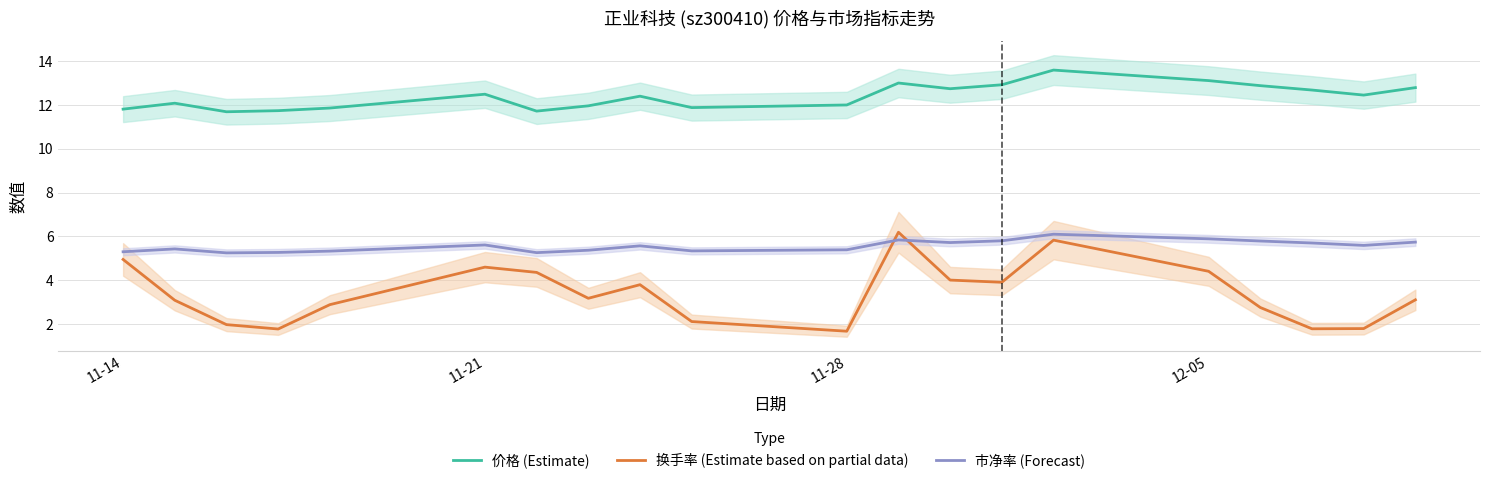

Reading left to right, extract all data points from this chart.

价格 (Estimate): 11.8	12.1	11.7	11.7	11.8	12.5	11.7	11.9	12.4	11.9	12.0	13.0	12.7	12.9	13.6	13.1	12.9	12.7	12.4	12.8
换手率 (Estimate based on partial data): 5.0	3.1	2.0	1.8	2.9	4.6	4.4	3.2	3.8	2.1	1.7	6.2	4.0	3.9	5.8	4.4	2.8	1.8	1.8	3.1
市净率 (Forecast): 5.3	5.4	5.2	5.3	5.3	5.6	5.3	5.4	5.6	5.3	5.4	5.8	5.7	5.8	6.1	5.9	5.8	5.7	5.6	5.7